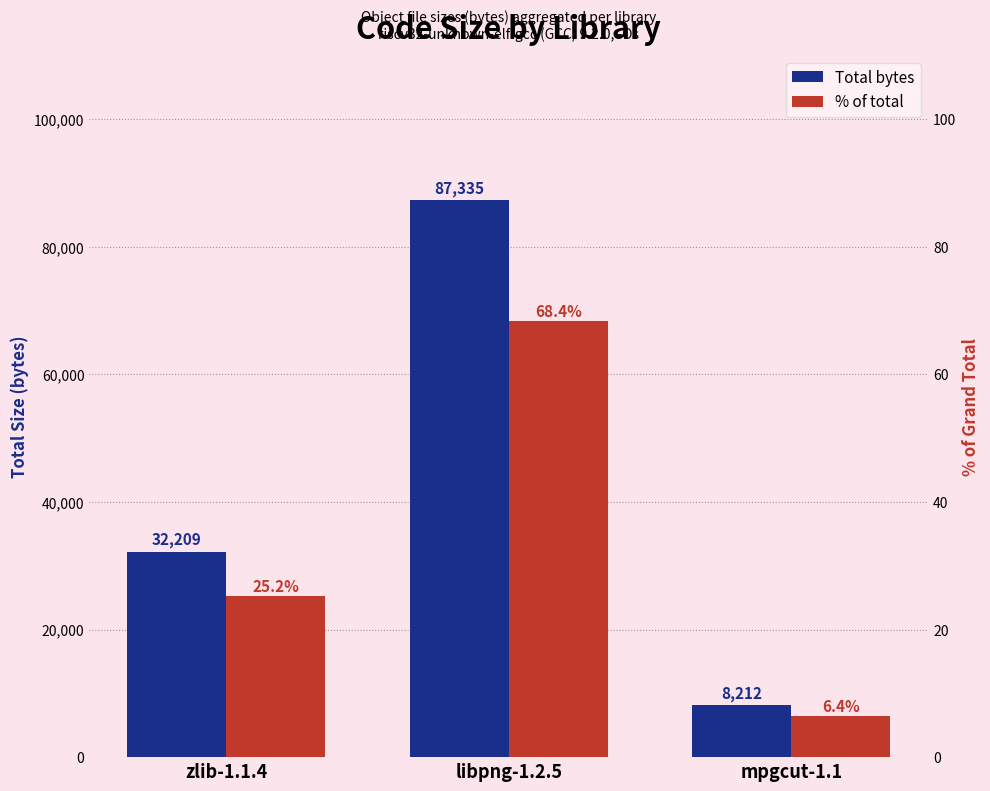

Are the bars horizontal?

No